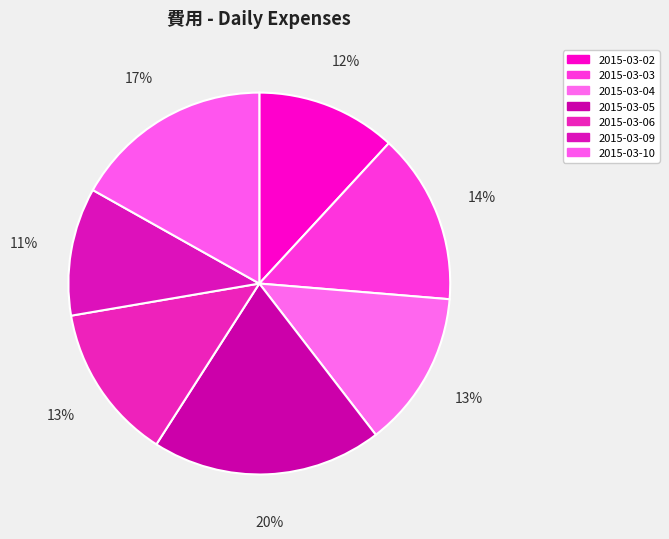

What portion of the pie excludes 2015-03-10?

83.1%